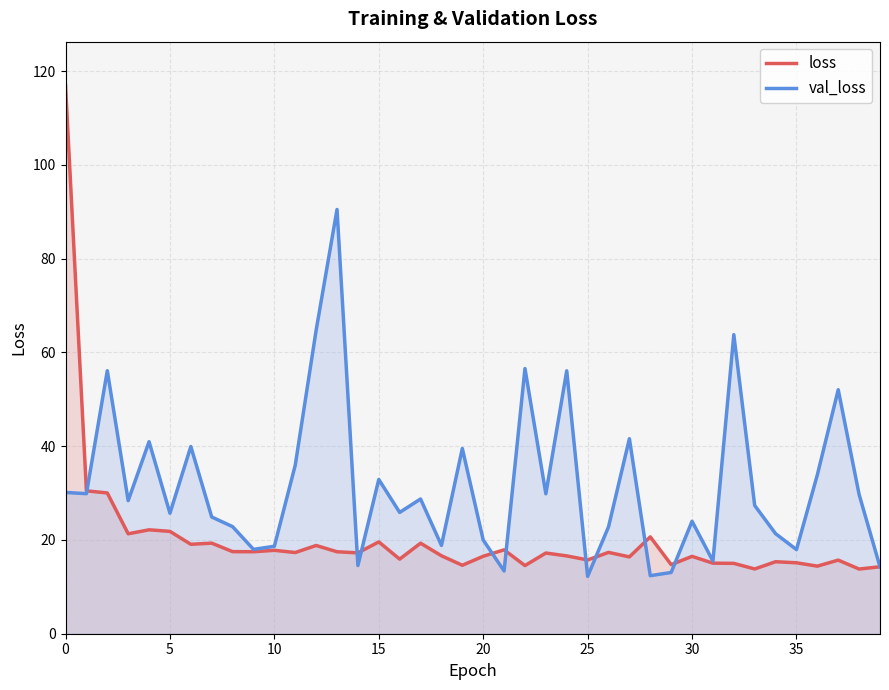

List the series in order of their overall mean, highest first.

val_loss, loss